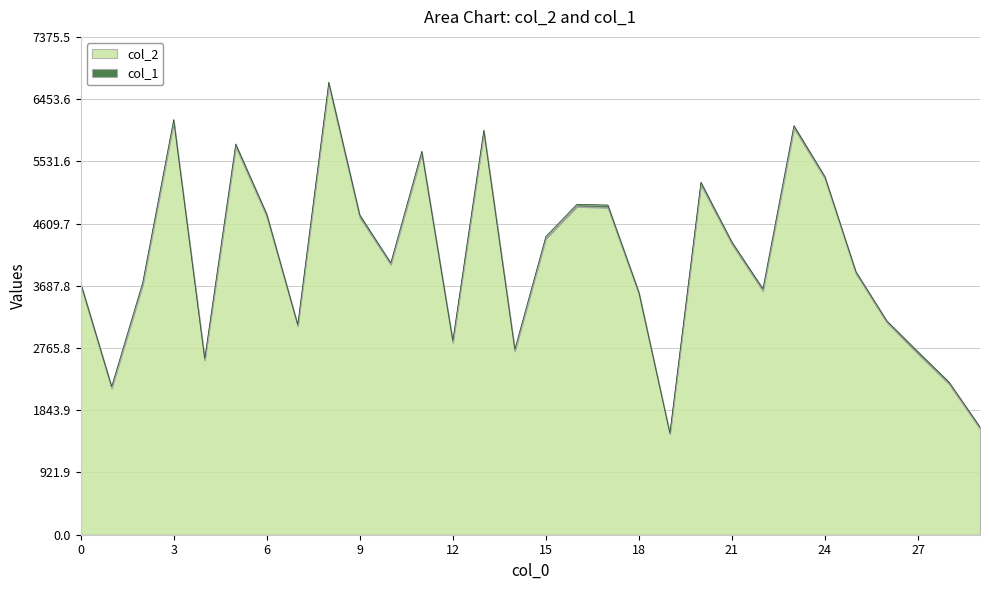

What is the sum of the values at 21 and 28?

6536